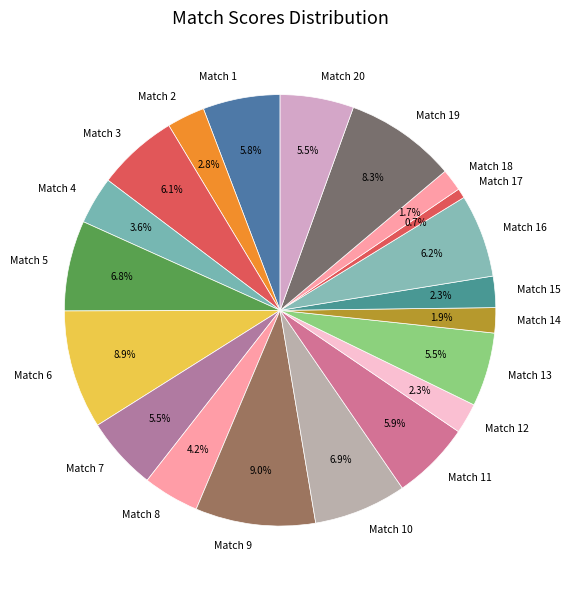

How many segments does this pie chart have?

20